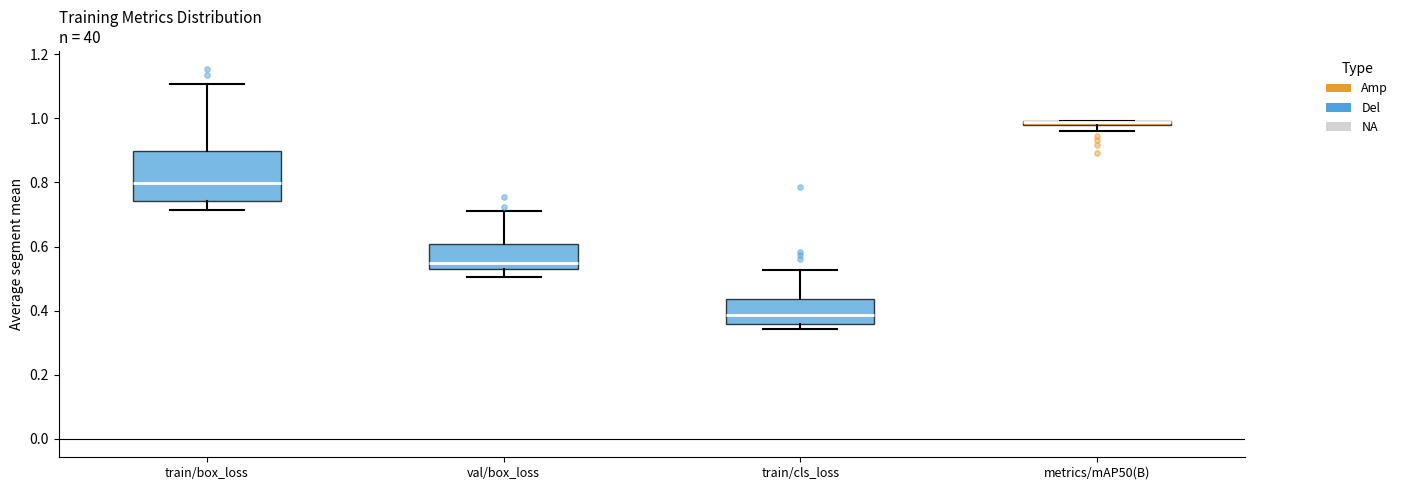

Which box is the tallest, from its lower edge to its upper edge?

train/box_loss